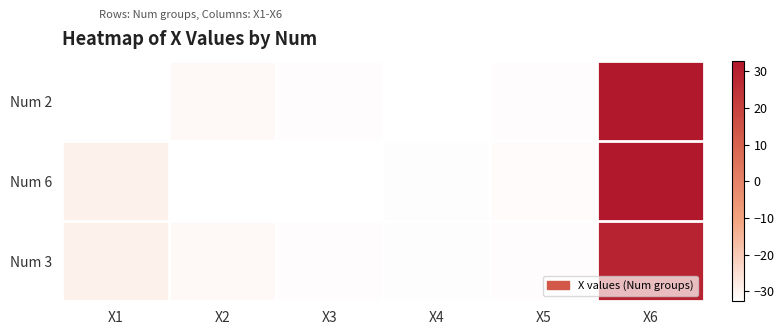

Reading right to left, list all the values displayed in this chart.

Num 2: X6=32.8	X5=-32.1	X4=-32.6	X3=-32.0	X2=-31.1	X1=-32.7
Num 6: X6=32.6	X5=-31.9	X4=-32.4	X3=-32.5	X2=-32.7	X1=-29.2
Num 3: X6=29.1	X5=-32.1	X4=-32.4	X3=-32.0	X2=-31.0	X1=-29.3